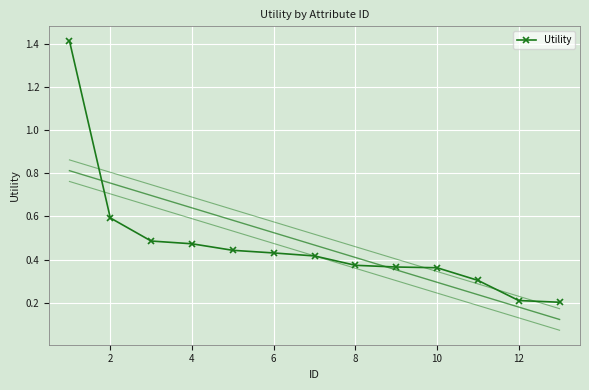

Is this an area chart (filled region under the line)?

No